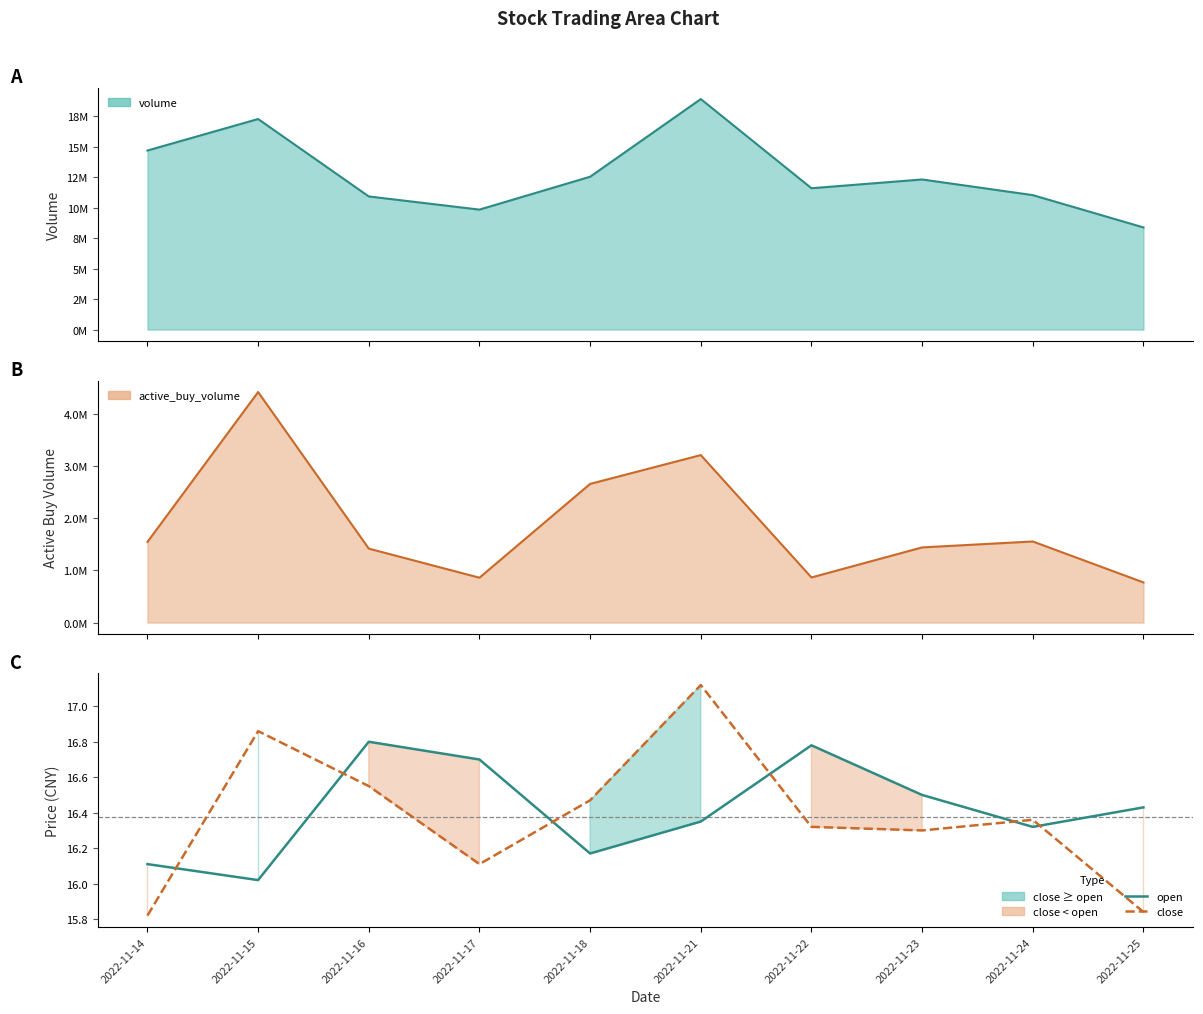

Rank the series at 2022-11-16 from lowest to highest value.

close, open